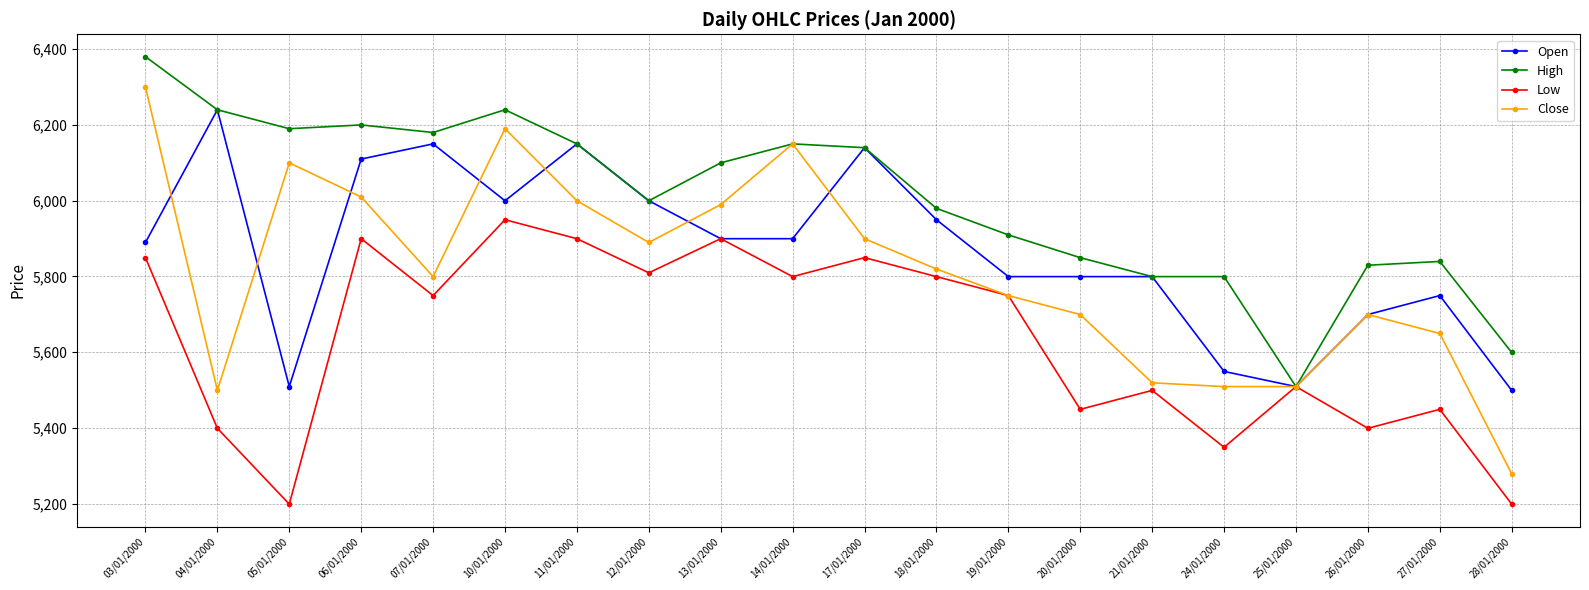

What is the smallest value displayed?

5199.5